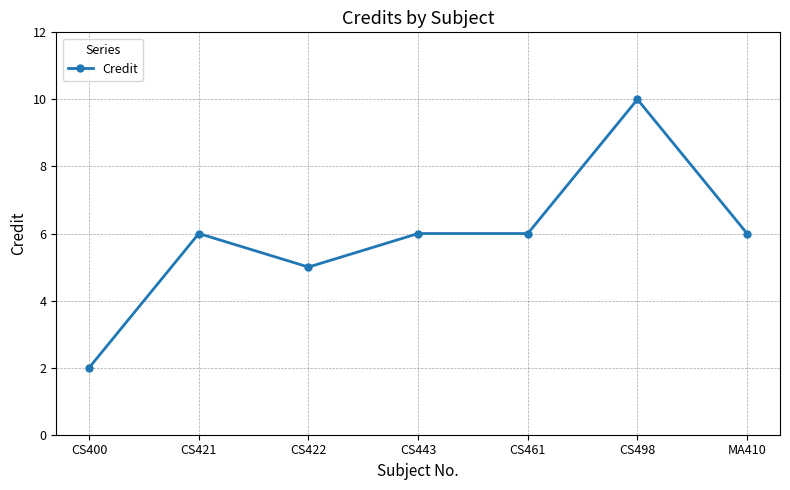

Where is the first local minimum?

CS422